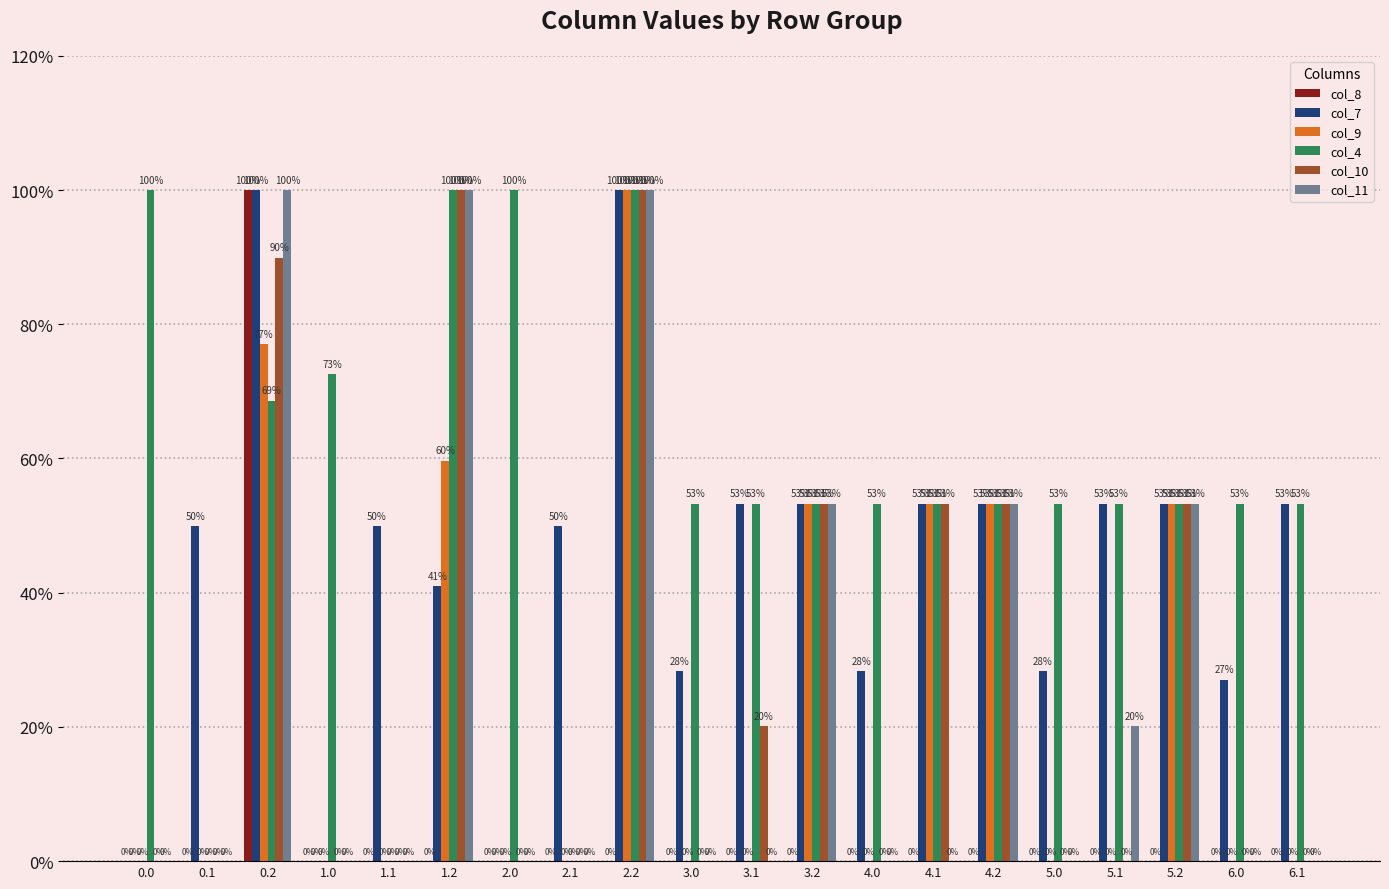

How many data points does each series have?

20